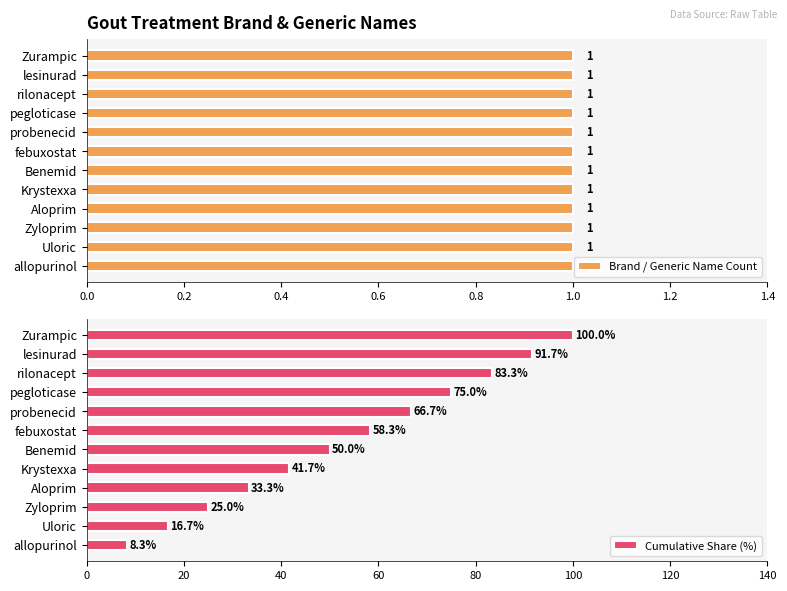

What is the difference between the second highest and second lowest values in the Cumulative Share (%) series?

75.0